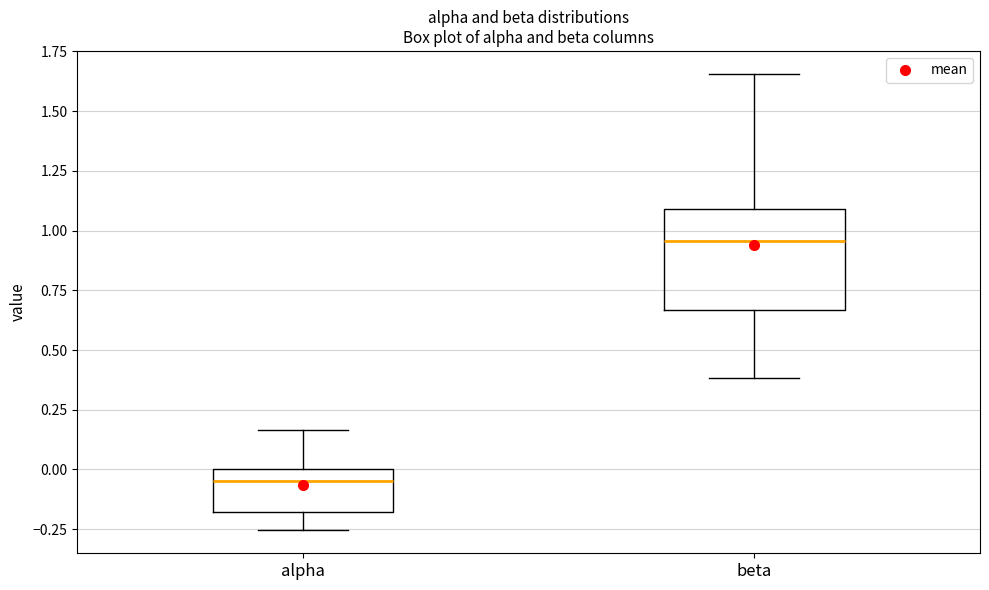

Where does the lower whisker of the box for beta end on the y-axis? The values are not printed on the chart, so give them approximately, as read against the axis.

0.40